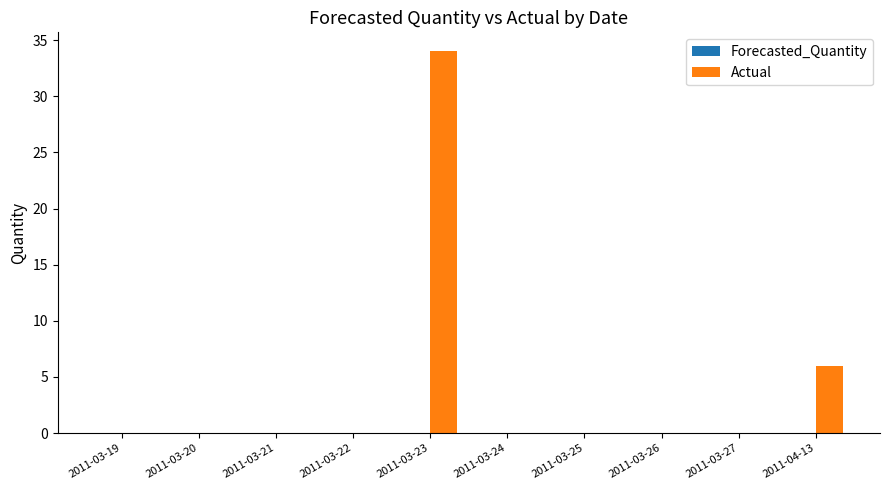

What is the maximum value shown in the chart?

34